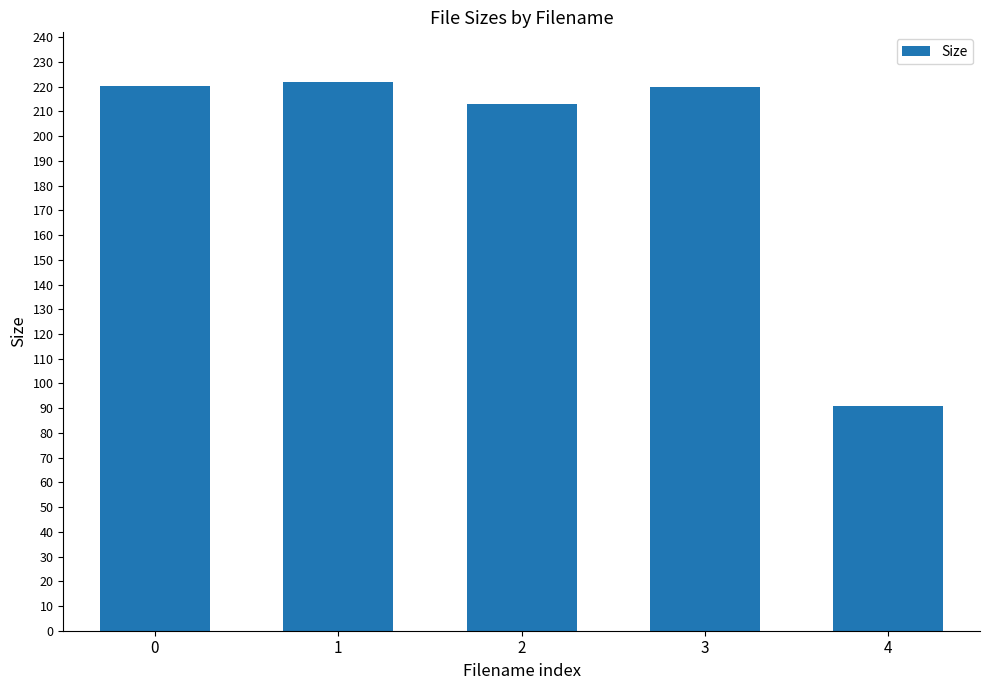

What is the ratio of the value at 3 to the value at 0?

1.0